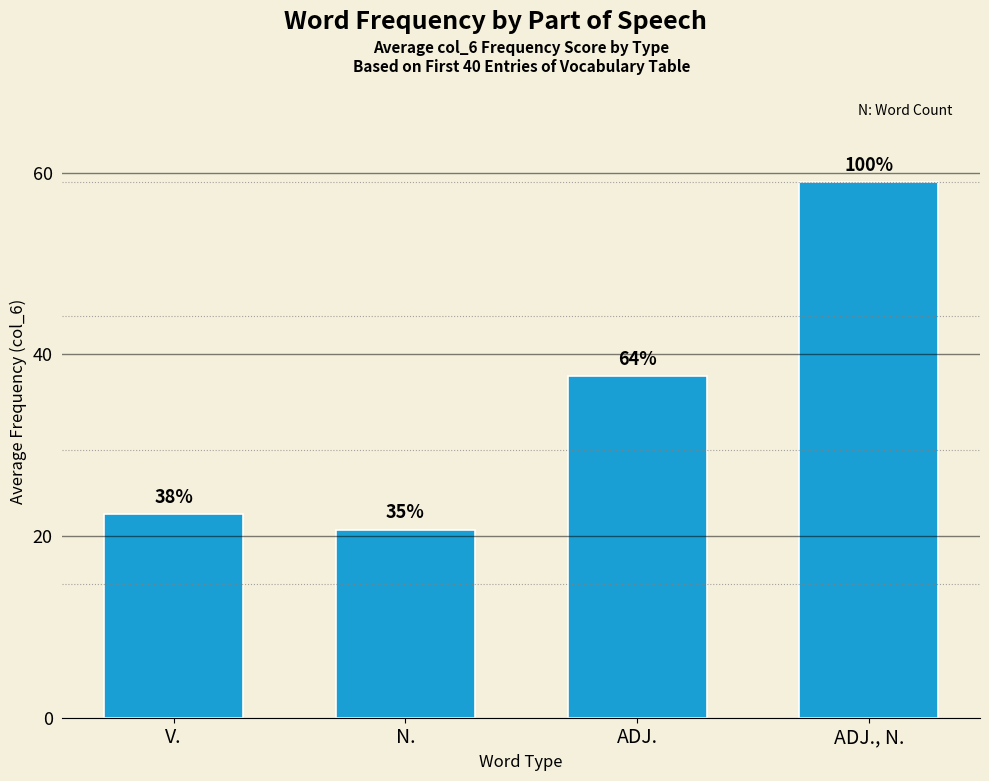

How many bars are there in total?

4